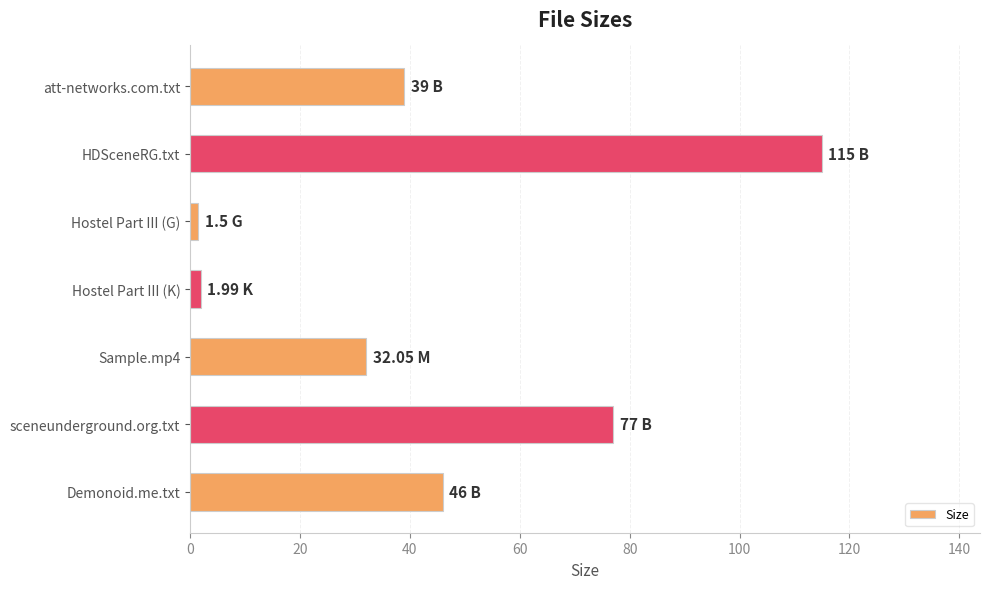

Between Sample.mp4 and sceneunderground.org.txt, which is larger?

sceneunderground.org.txt